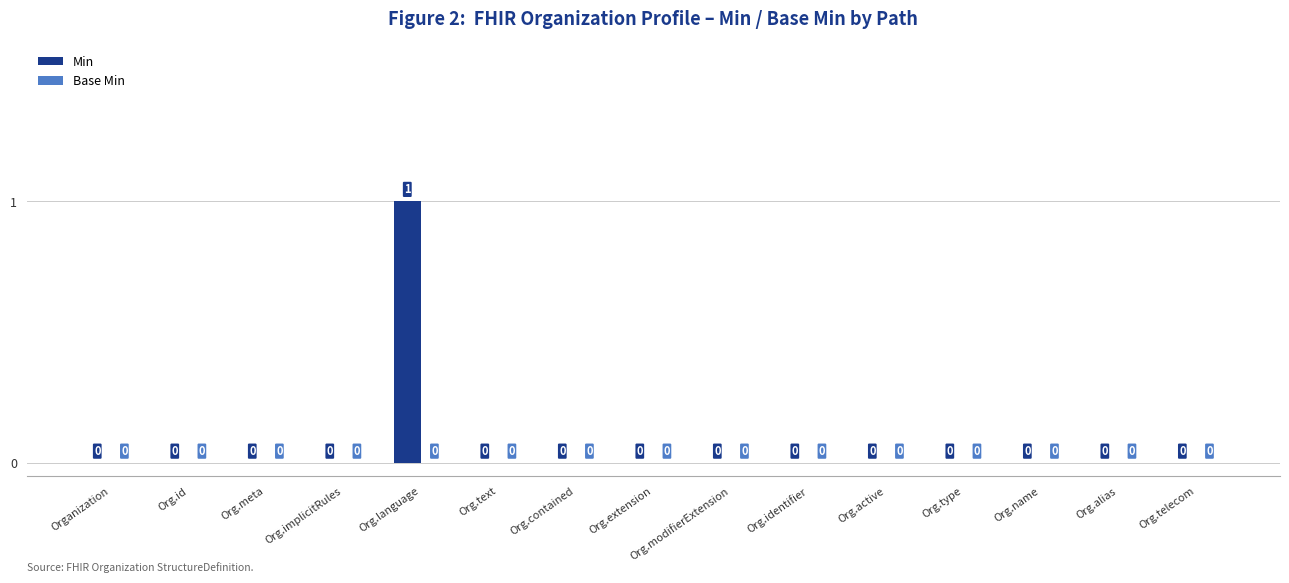

The chart shows a value of 0 at Org.identifier. True or false?

True